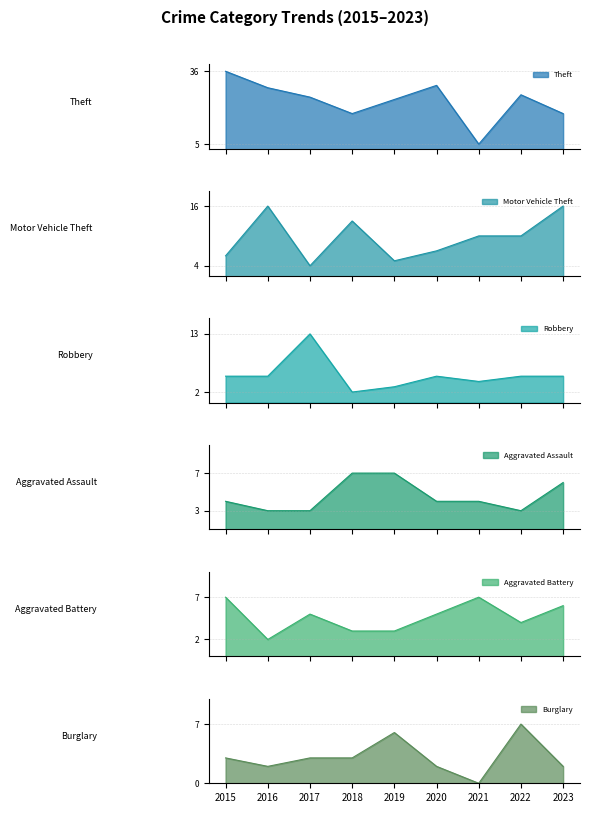

Reading left to right, list all the values displayed in this chart.

Theft: 36	29	25	18	24	30	5	26	18
Motor Vehicle Theft: 6	16	4	13	5	7	10	10	16
Robbery: 5	5	13	2	3	5	4	5	5
Aggravated Assault: 4	3	3	7	7	4	4	3	6
Aggravated Battery: 7	2	5	3	3	5	7	4	6
Burglary: 3	2	3	3	6	2	0	7	2